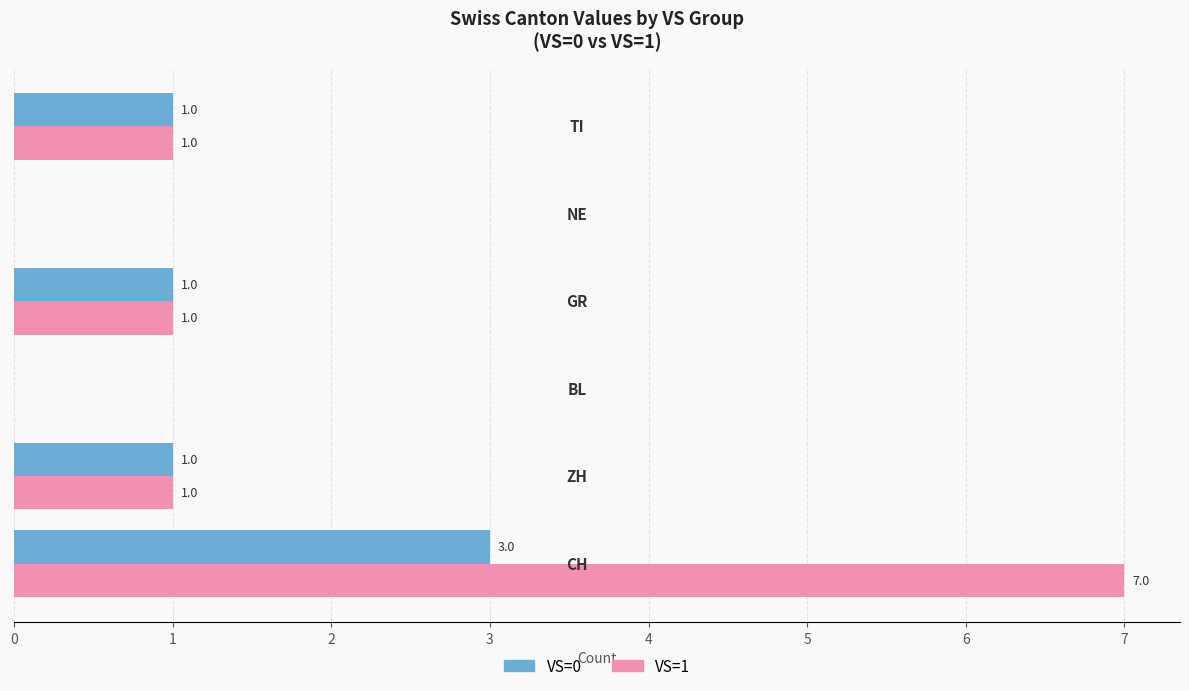

What is the maximum value for VS=1?

7